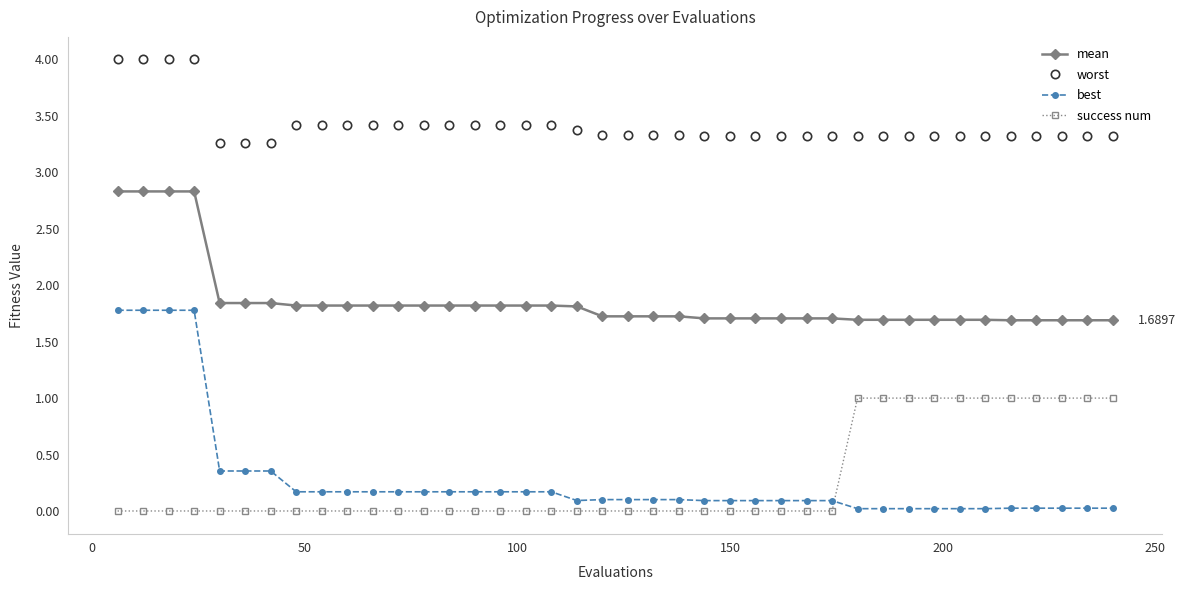

True or false: success num and mean intersect in this chart.

False